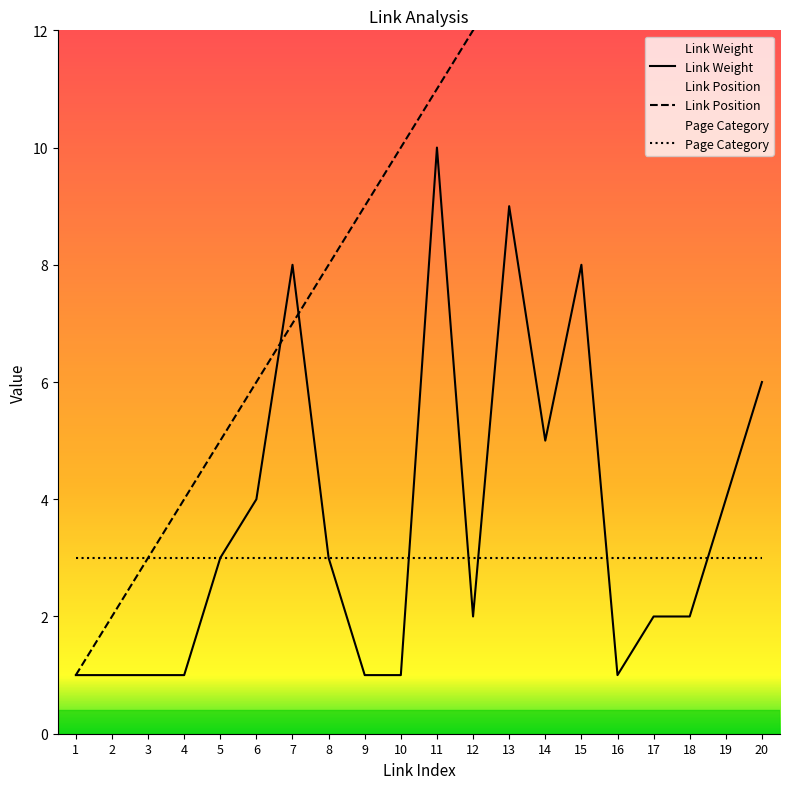

Which label corresponds to the largest value in the chart?

20